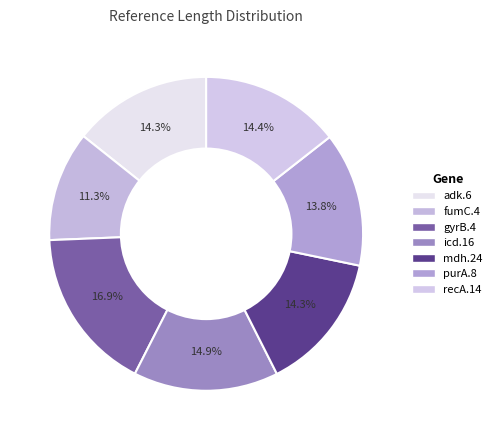

The purA.8 slice represents 14% of the pie. True or false?

True